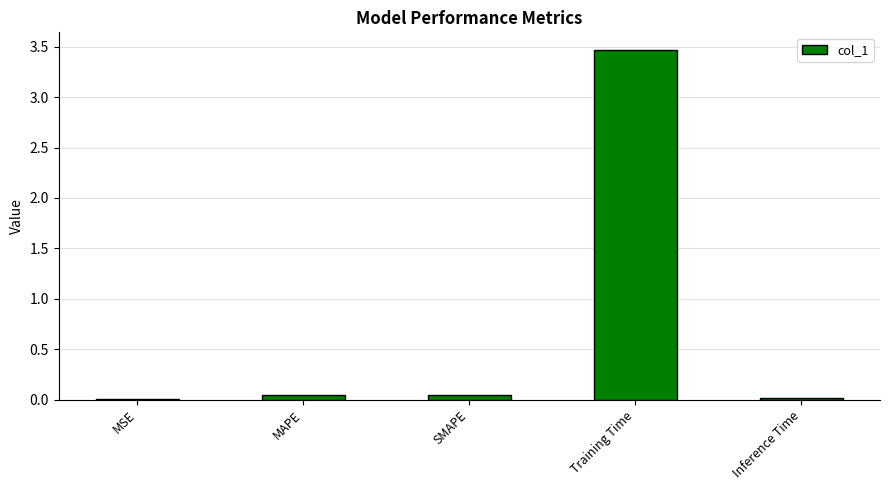

The chart shows a value of 0.0 at Inference Time. True or false?

True